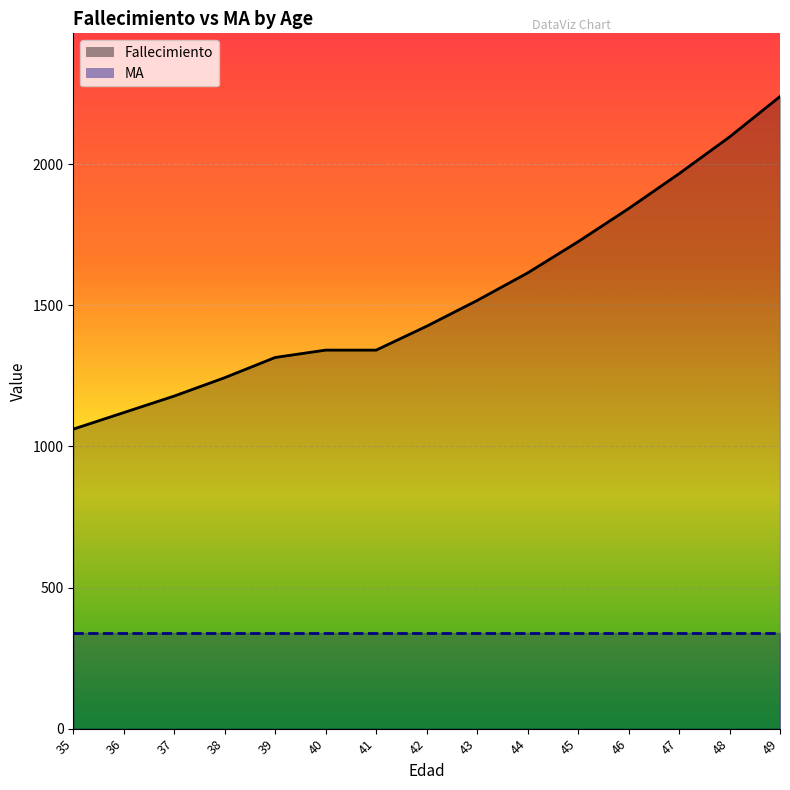

Is it true that the value at 40 is 2191.9?

False